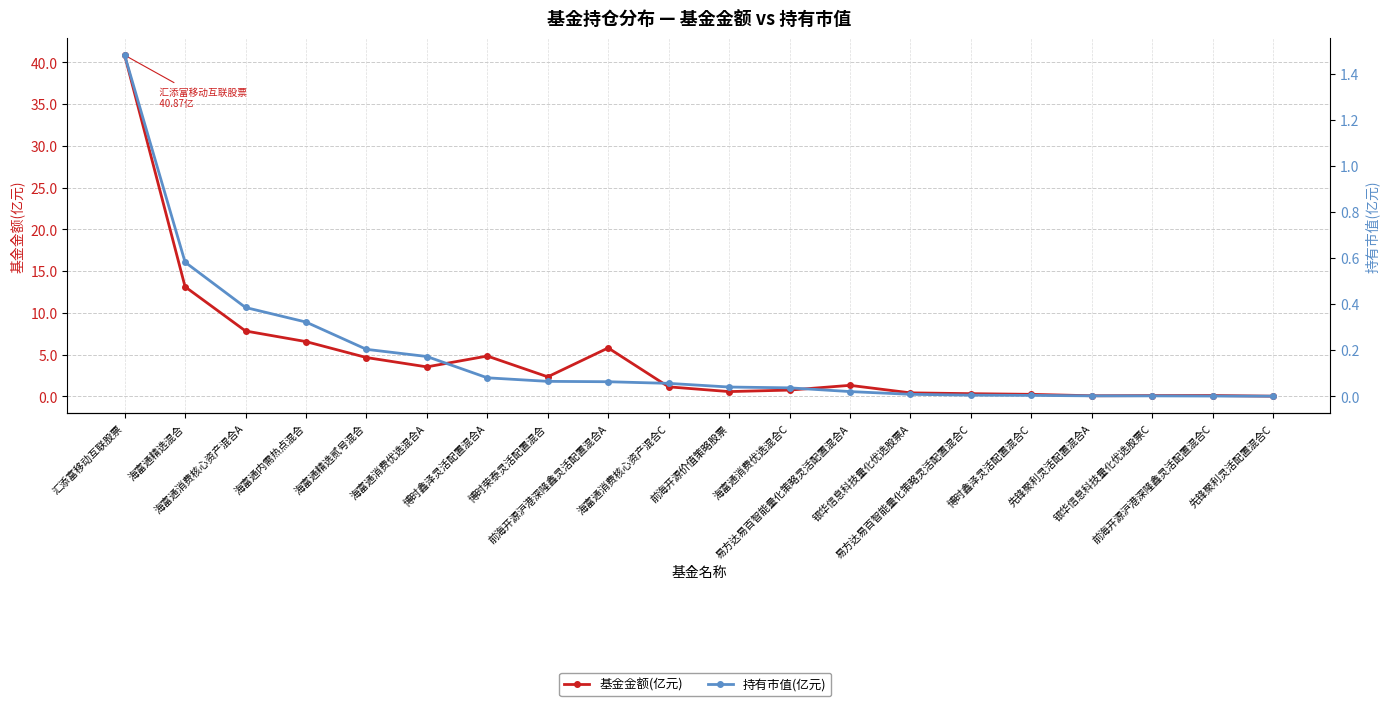

What is the greatest value displayed?

40.9